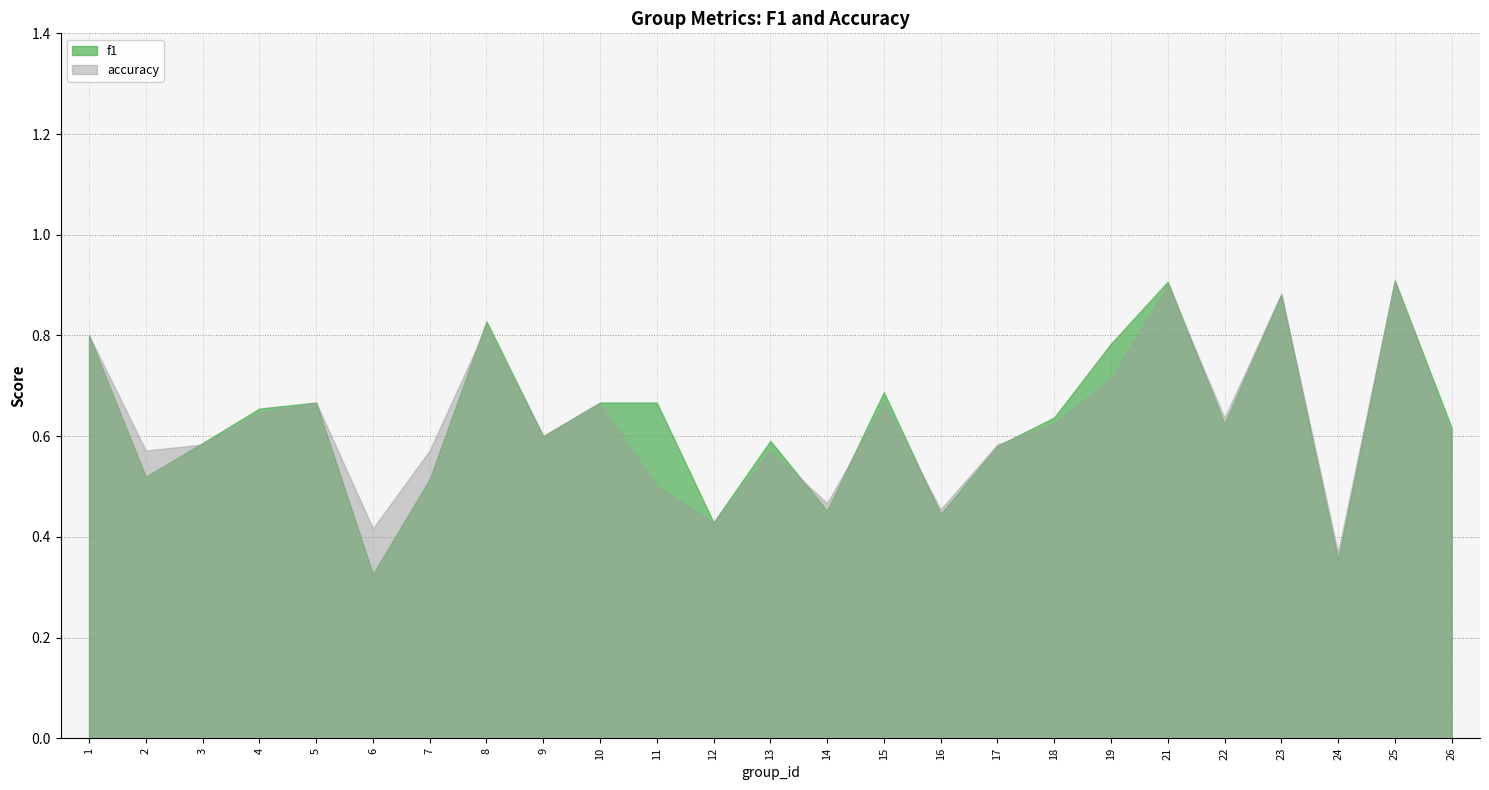

At which label is accuracy closest to 0?

24